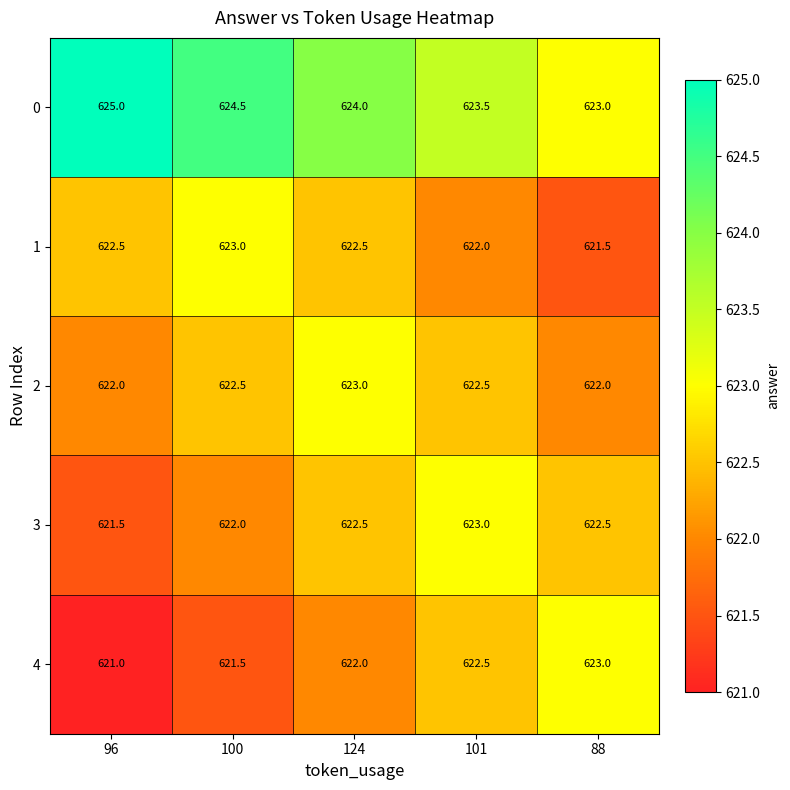

Reading right to left, list all the values displayed in this chart.

0: 623.0	623.5	624.0	624.5	625.0
1: 621.5	622.0	622.5	623.0	622.5
2: 622.0	622.5	623.0	622.5	622.0
3: 622.5	623.0	622.5	622.0	621.5
4: 623.0	622.5	622.0	621.5	621.0